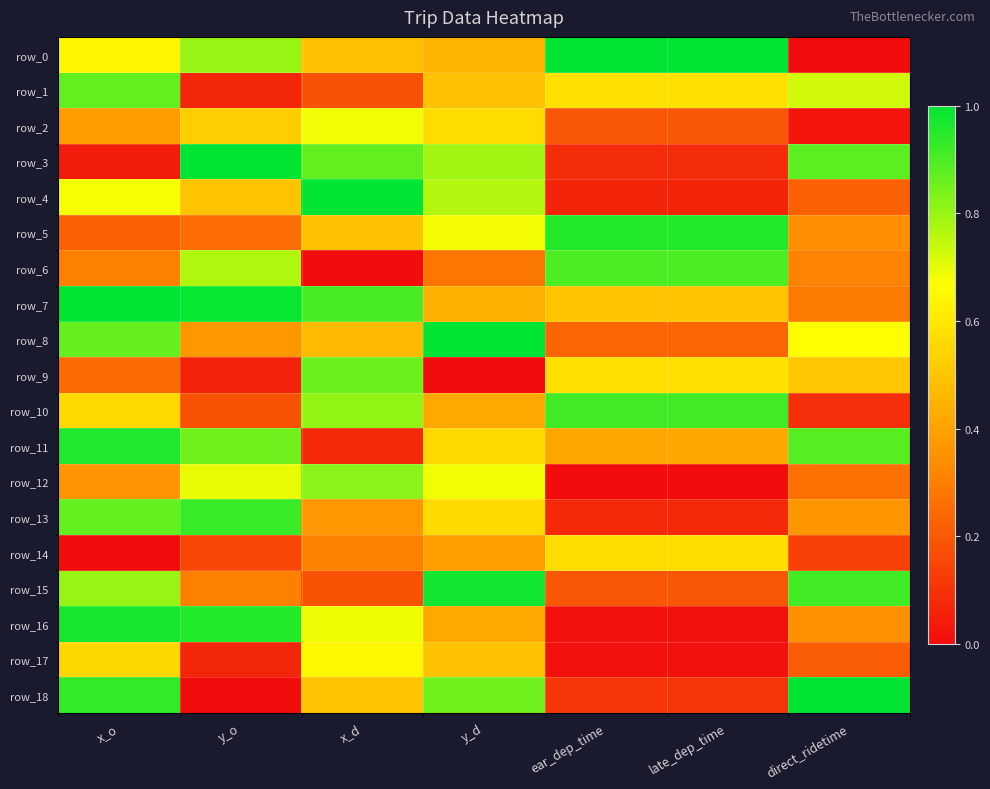

Read the row_11 value at x_o.

1.0